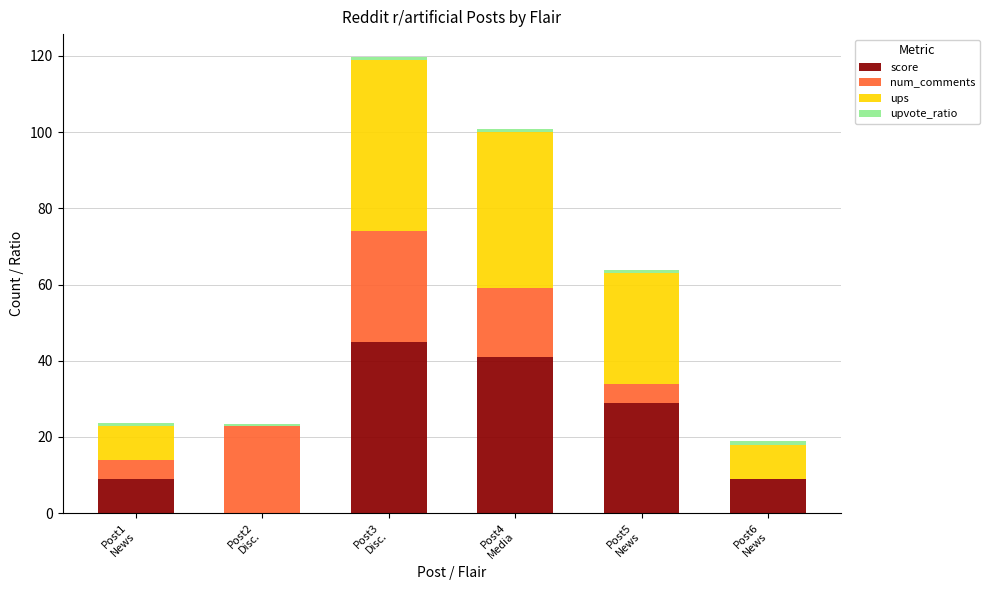

How many categories are shown in the chart?

6